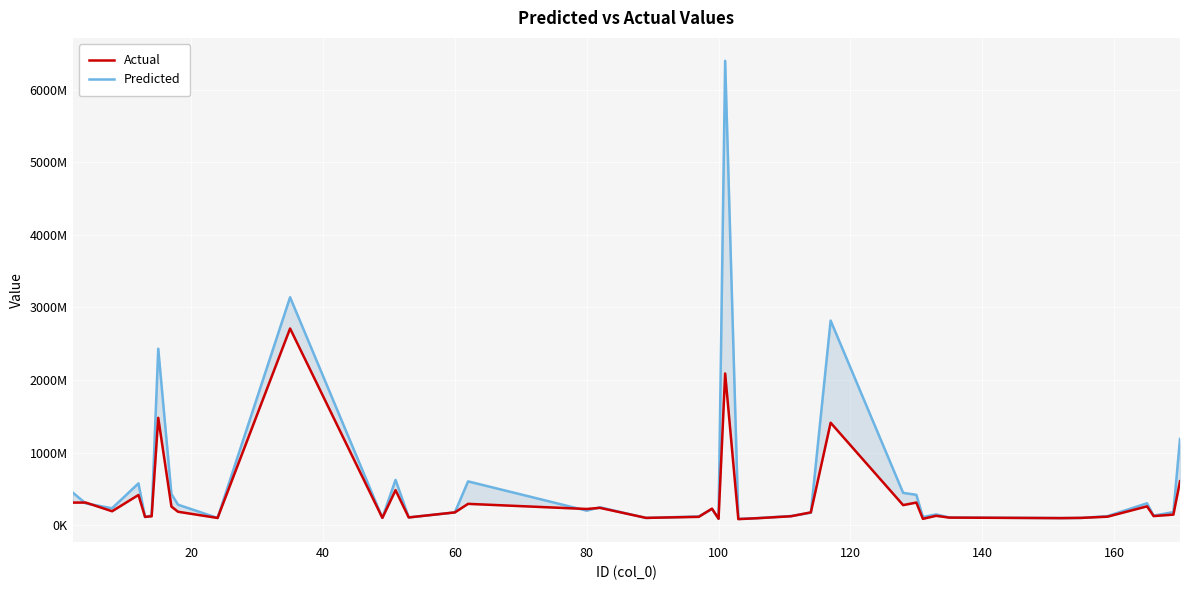

What is the average value of the Actual series?

367393355.4